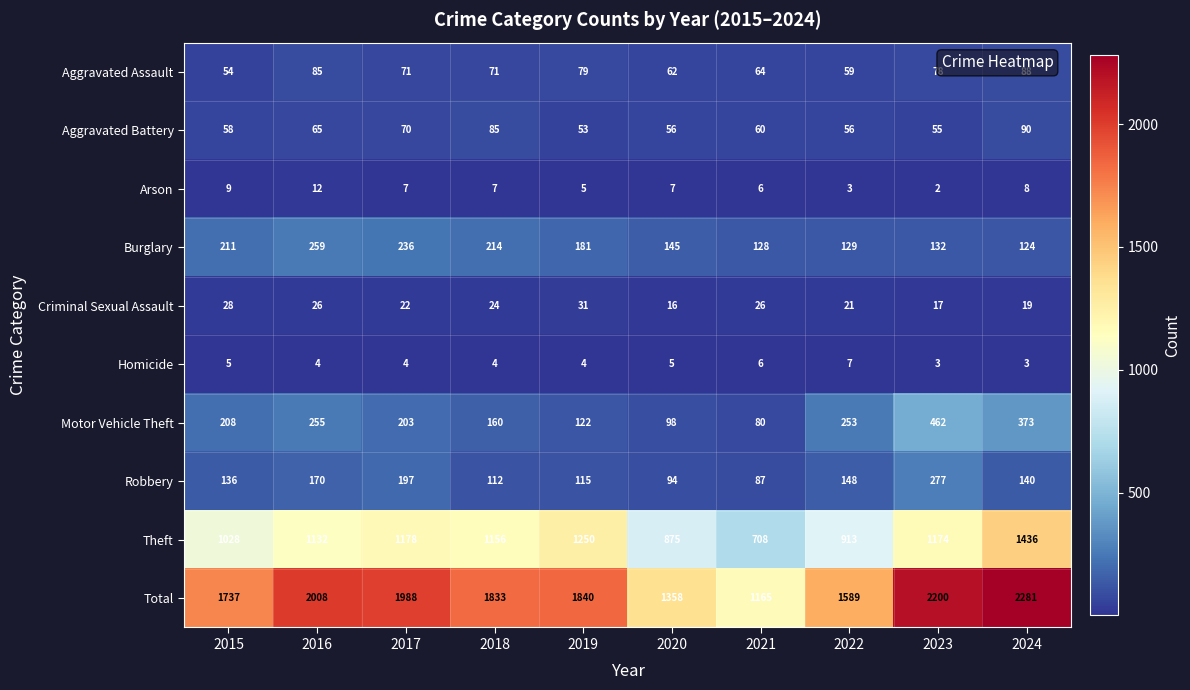

What is the greatest value displayed?

2281